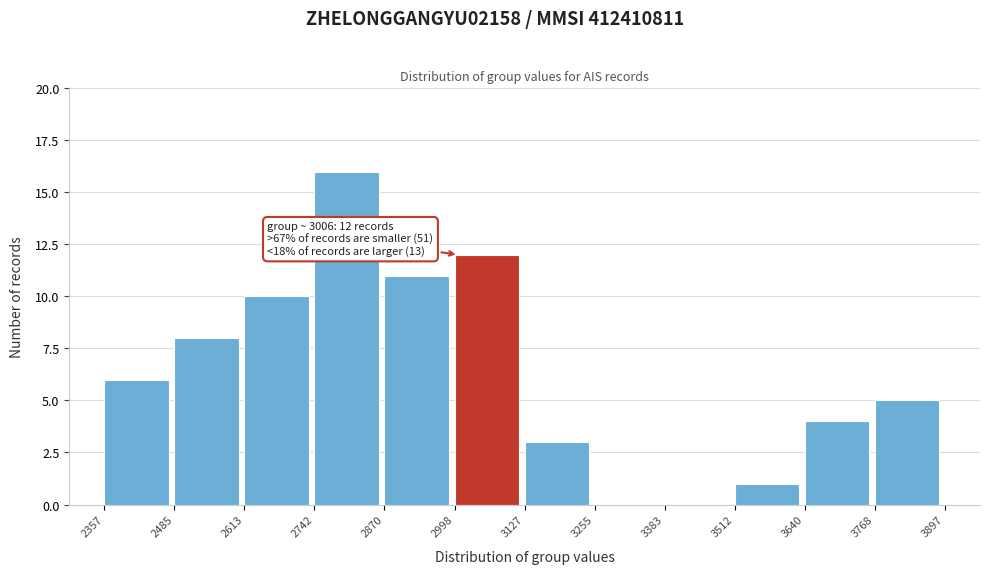

Which range on the x-axis has the tallest bar?

2742 to 2870